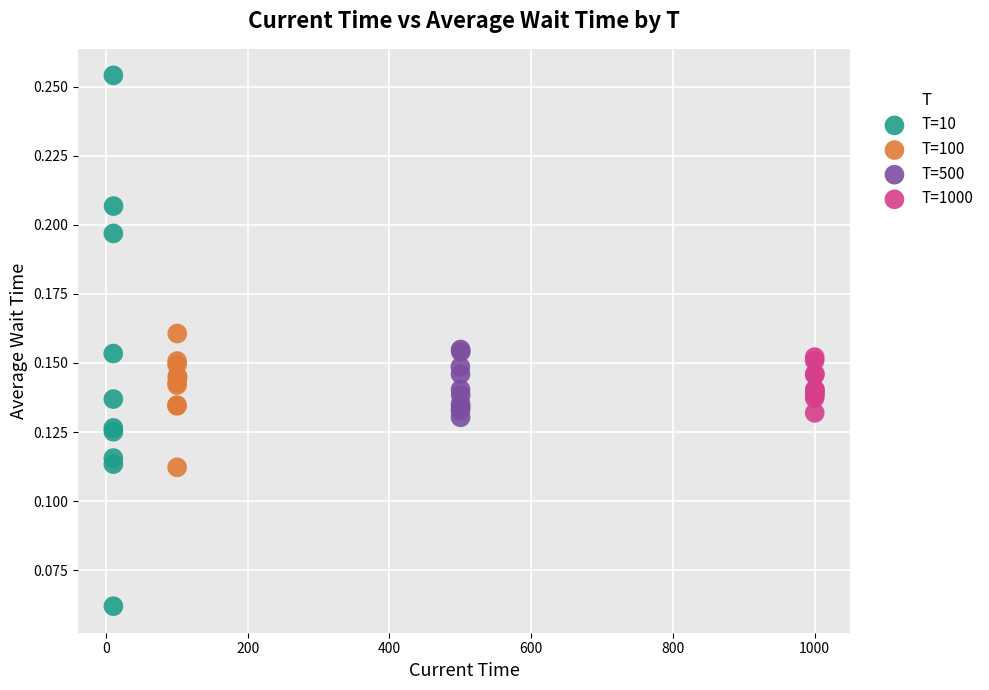

Which series reaches the minimum Y coordinate?

T=10